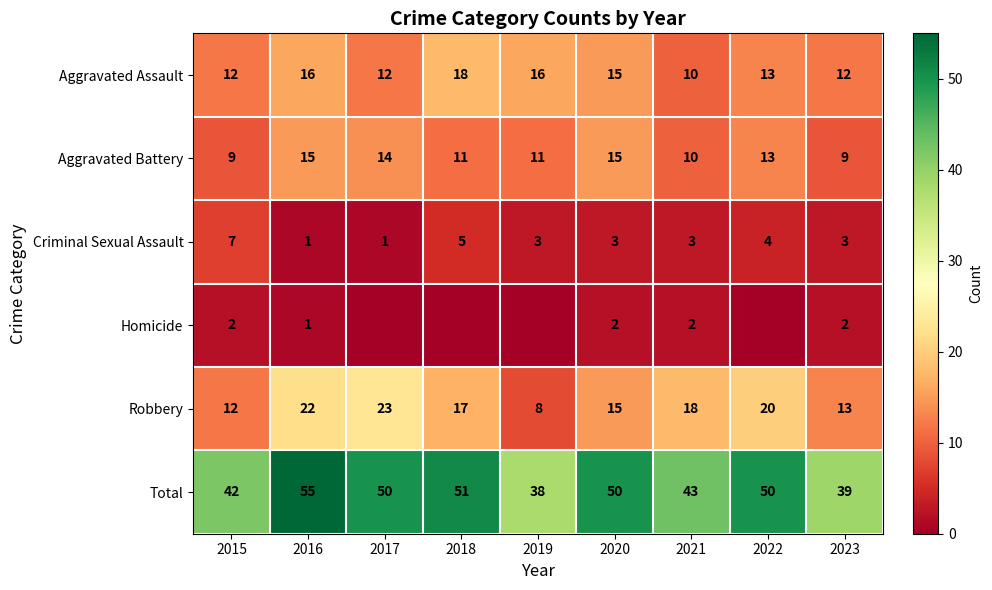

At how many categories does at least one series exceed 45?

5